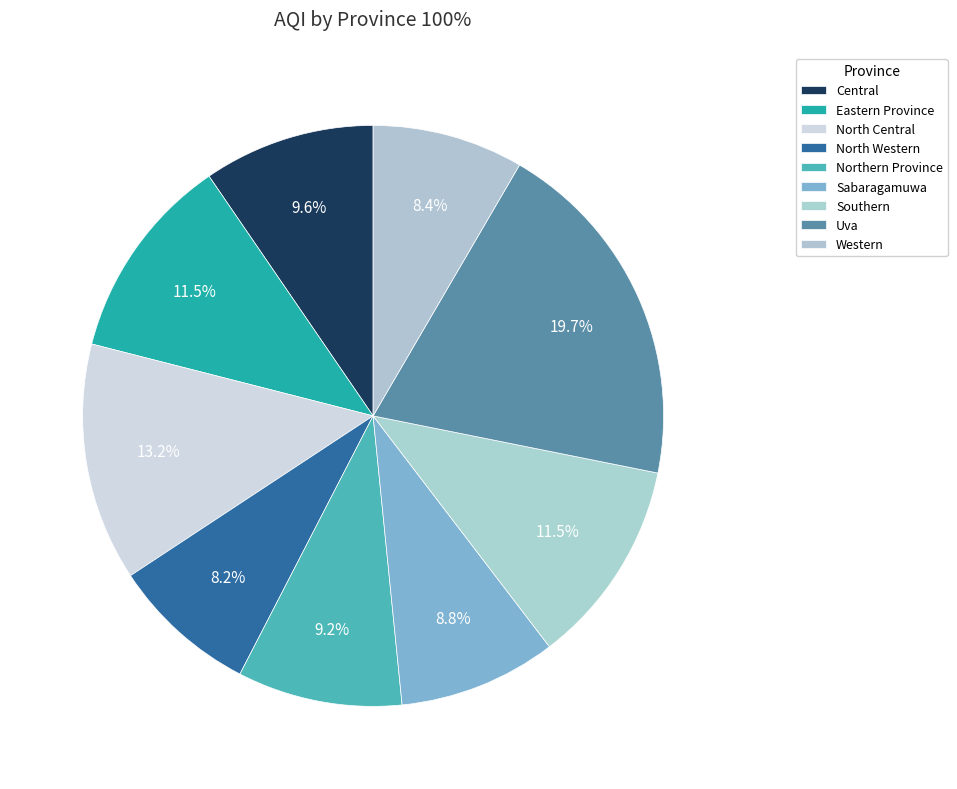

Combined, do North Western and Eastern Province account for over 50%?

No